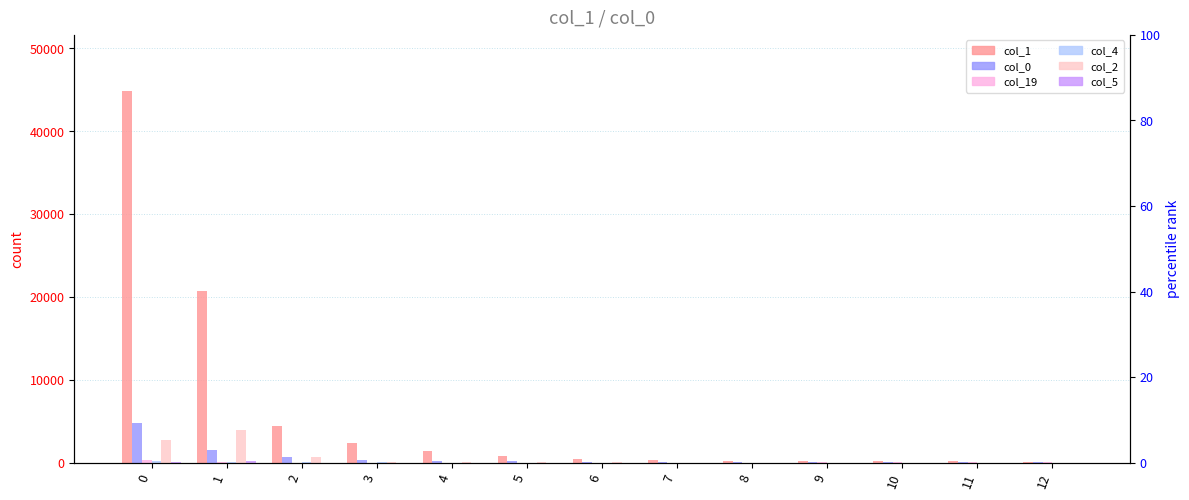

At which label does col_0 reach its minimum?

12